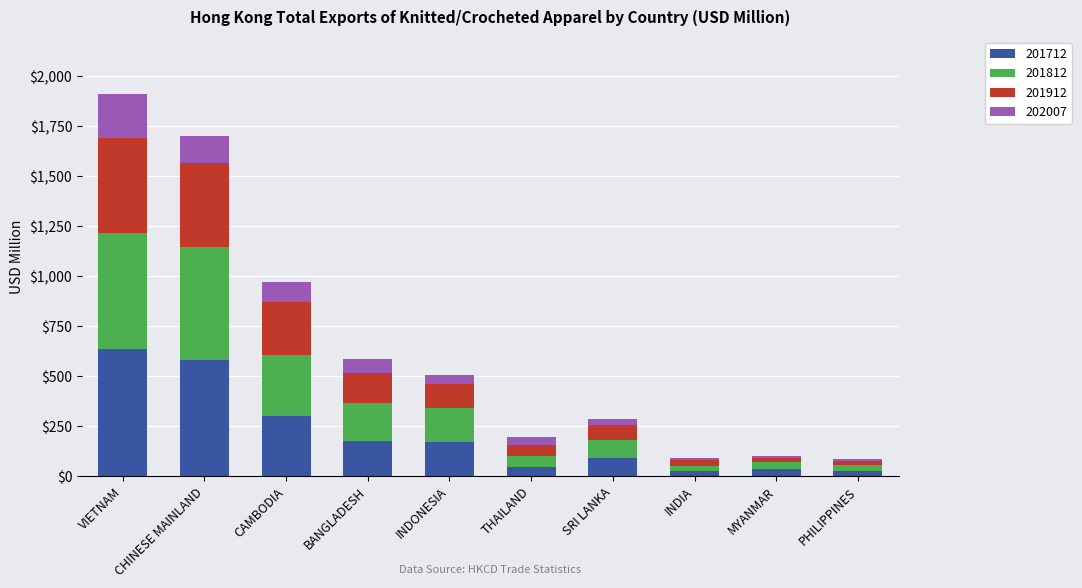

What is the difference between the maximum and minimum values in the 201712 series?

610.2